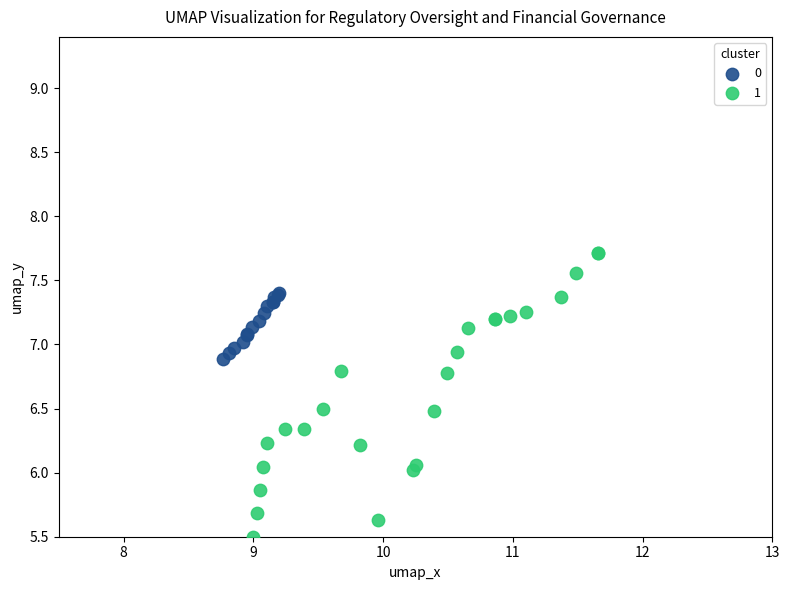

What are all the series names shown in the legend?

0, 1